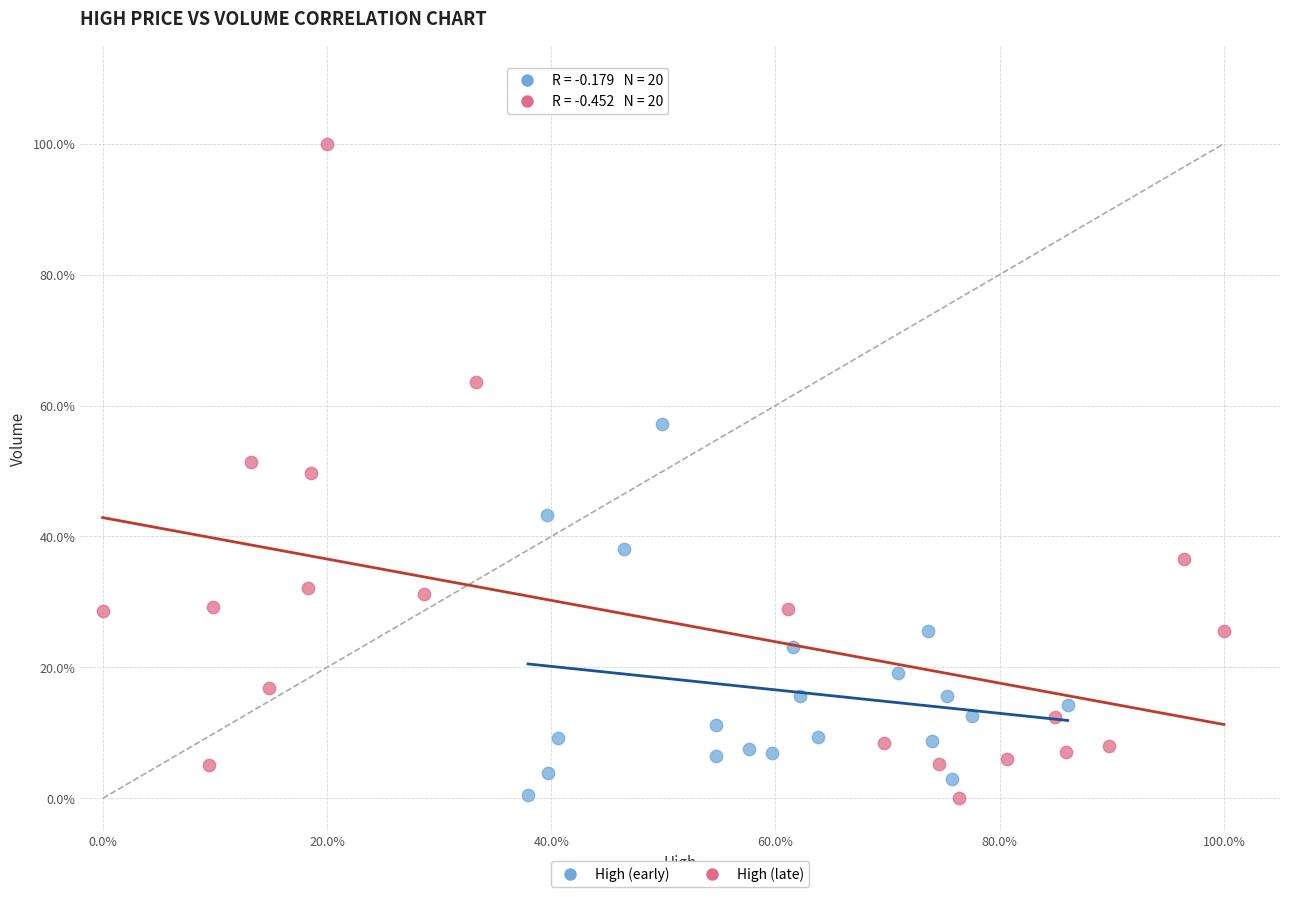

Which series contains the highest Y value?

High (late)